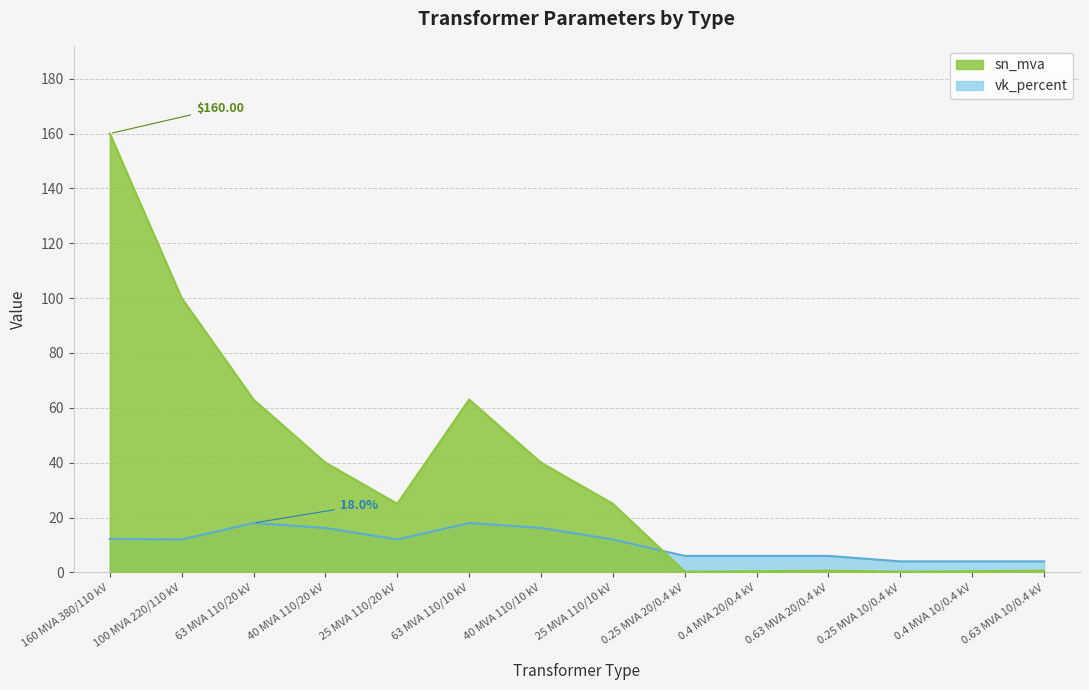

Between 160 MVA 380/110 kV and 63 MVA 110/10 kV, which is larger?

160 MVA 380/110 kV